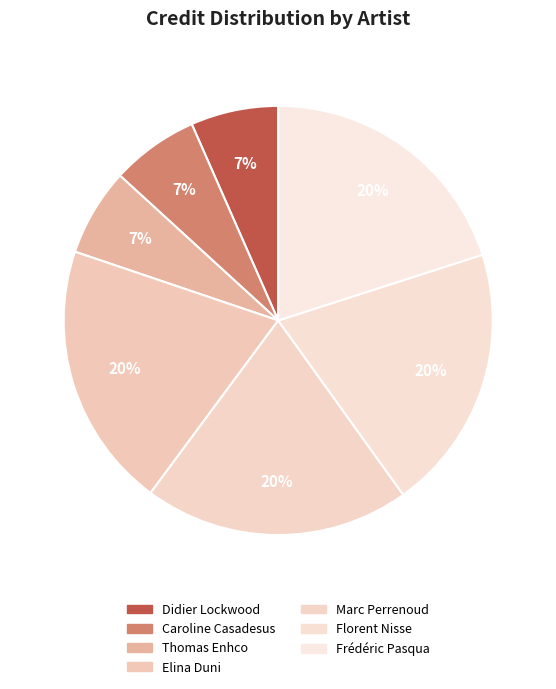

Is there a majority slice in this chart?

No